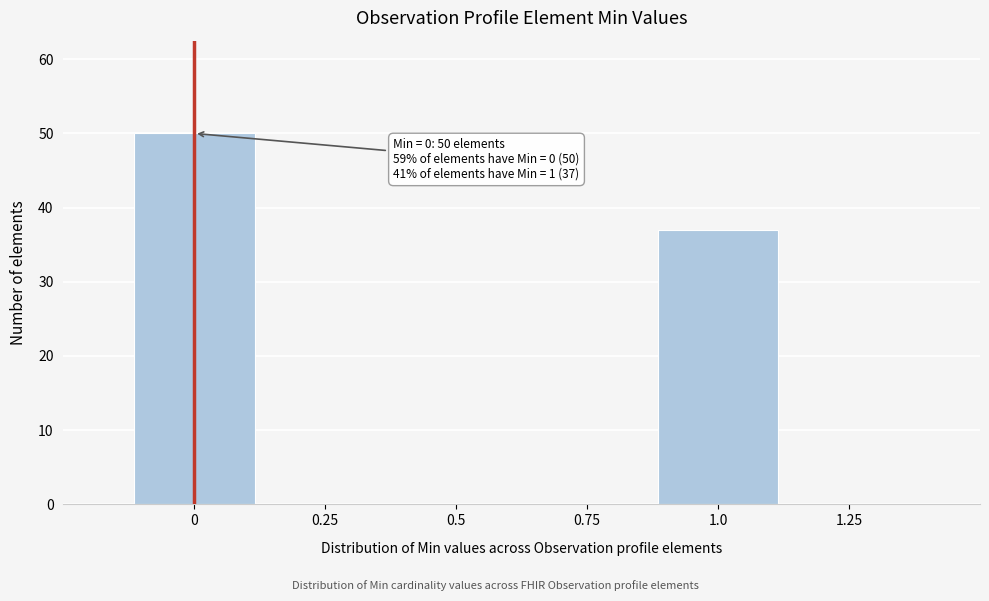

Which range on the x-axis has the tallest bar?

-0.125 to 0.125